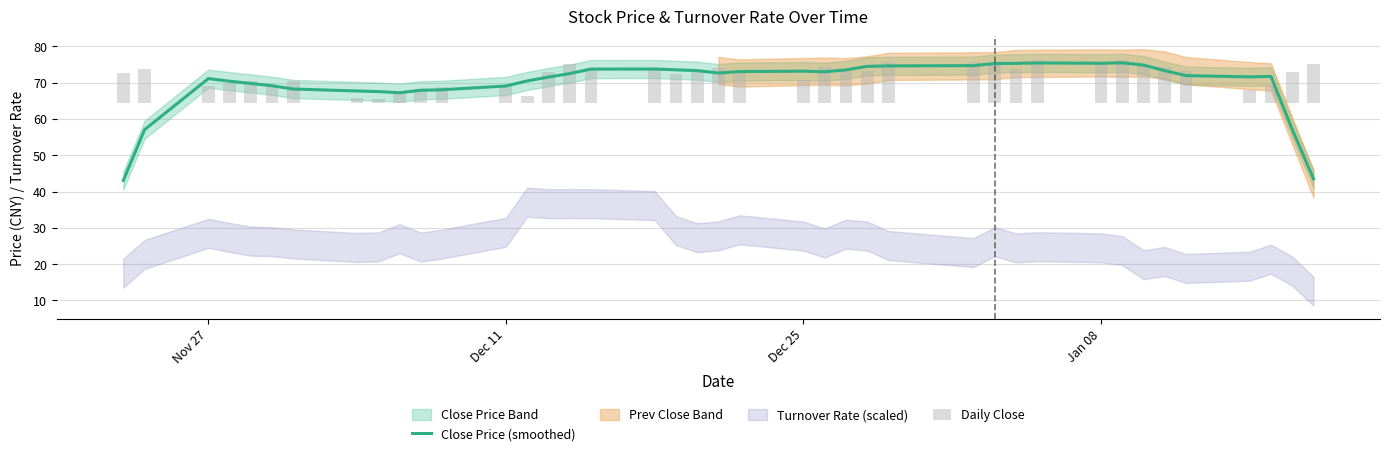

Is it true that Close Price (smoothed) equals 73.2 at Dec 25?

True